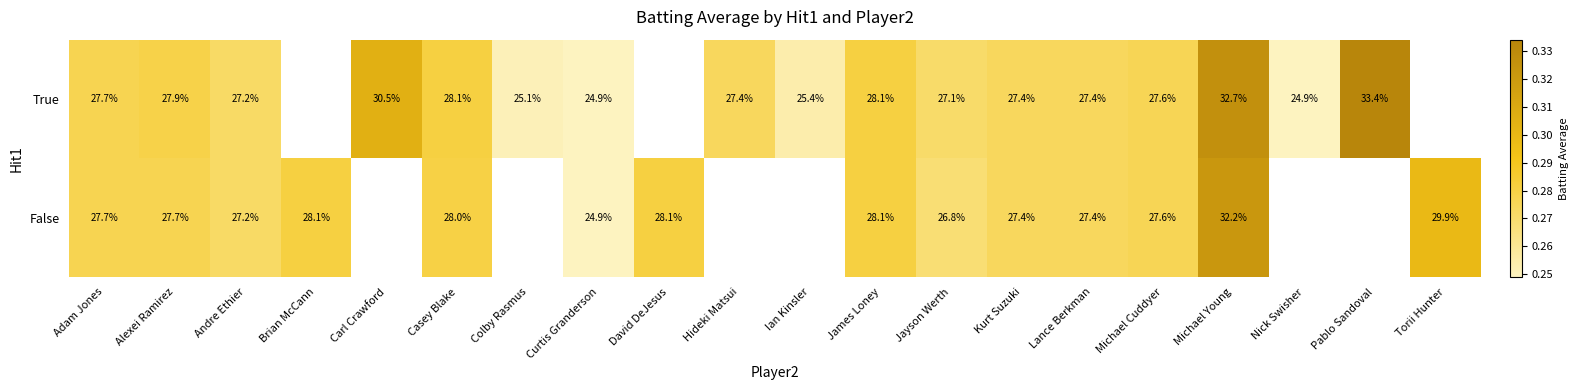

Is the value of True at Adam Jones greater than the value of False at Michael Young?

No